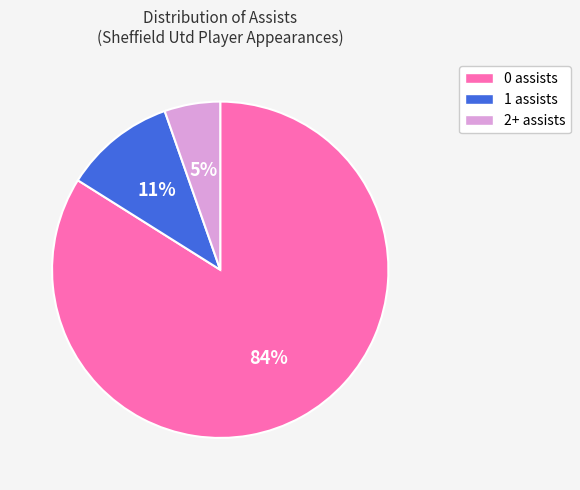

Which has a higher value, 1 assists or 0 assists?

0 assists